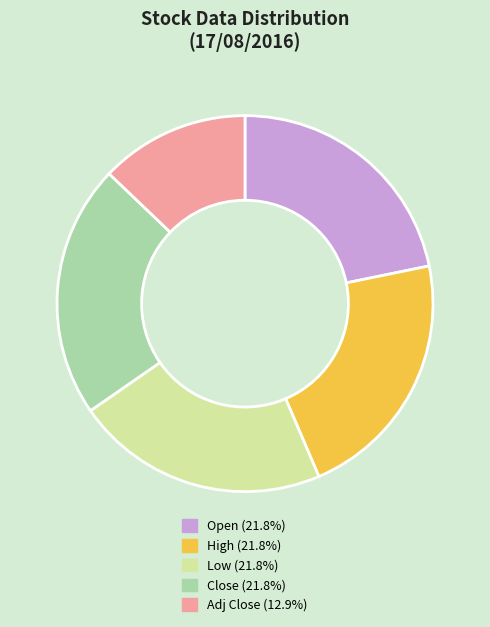

Is there any slice that represents more than half of the pie?

No